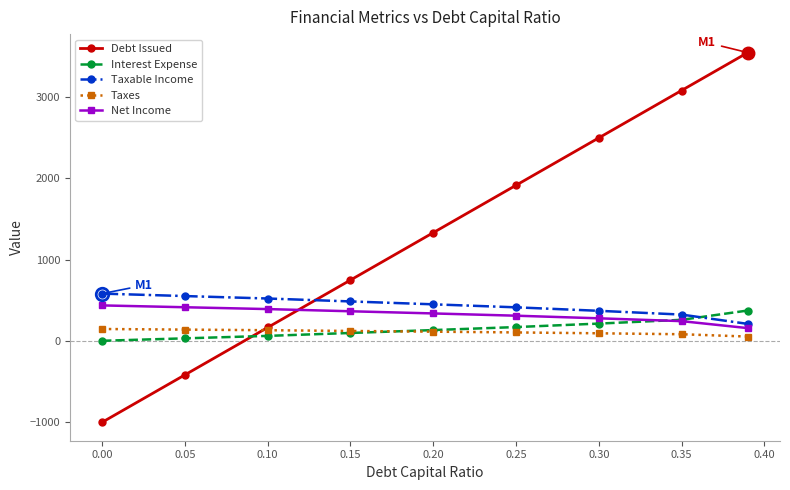

Which series has the largest range (max minus min)?

Debt Issued